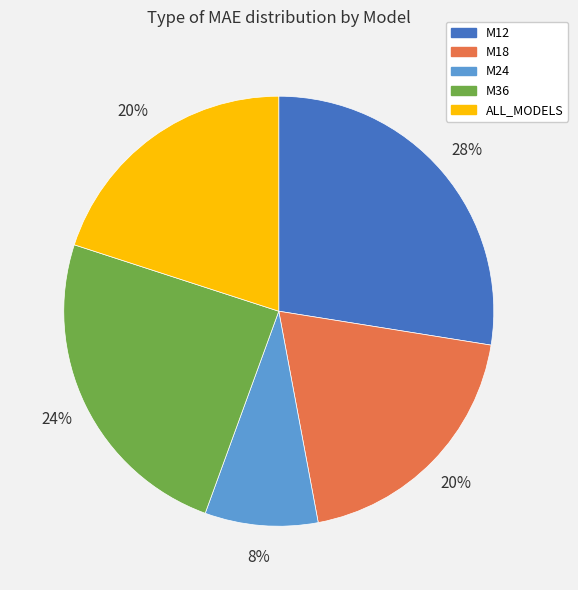

To the nearest percent, what portion does ALL_MODELS represent?

20%